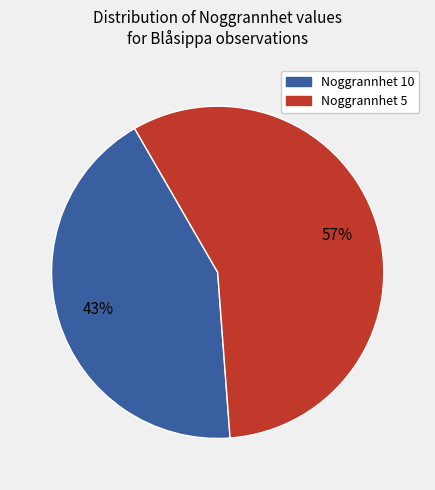

To the nearest percent, what is the average slice percentage?

50%